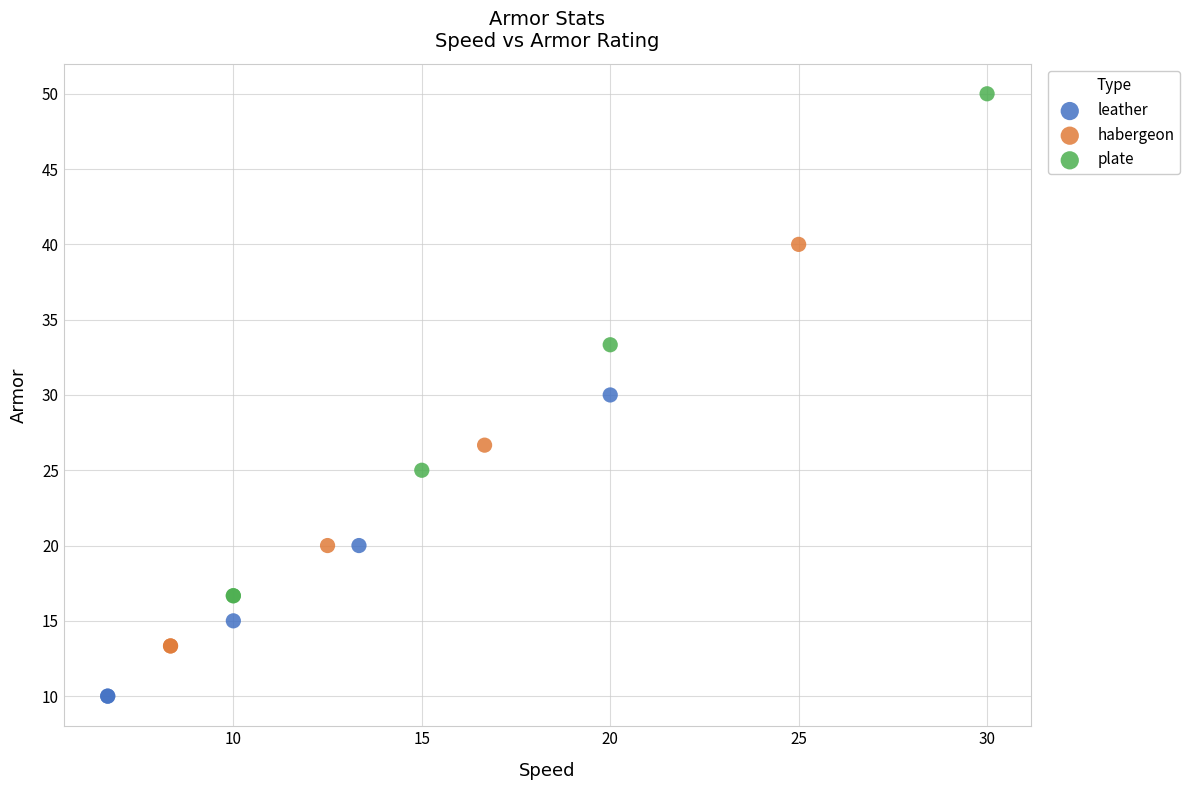

Which series reaches the minimum Y coordinate?

leather